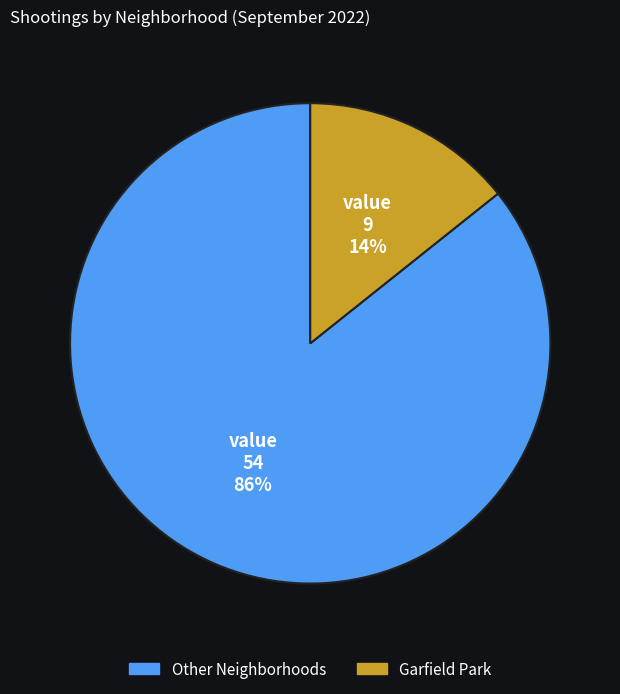

Is there a majority slice in this chart?

Yes